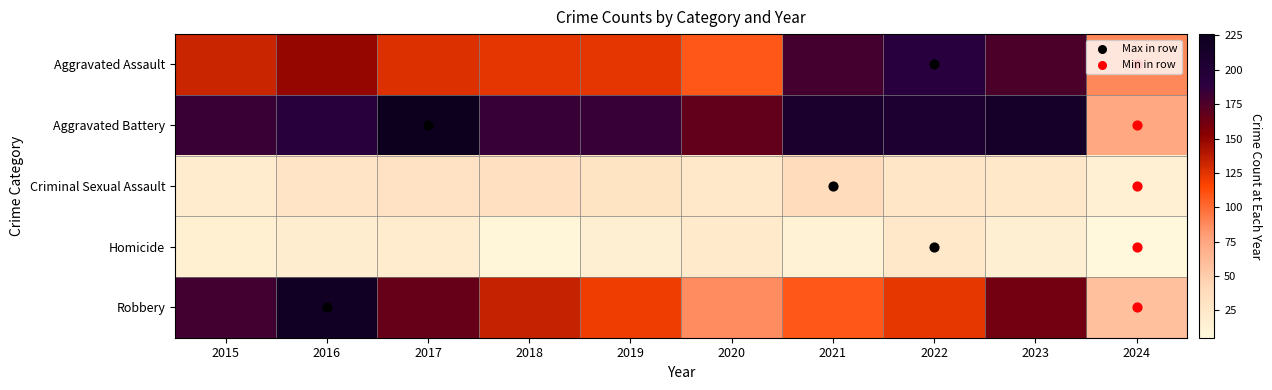

Which has a higher value, 2016 or 2017?

2016